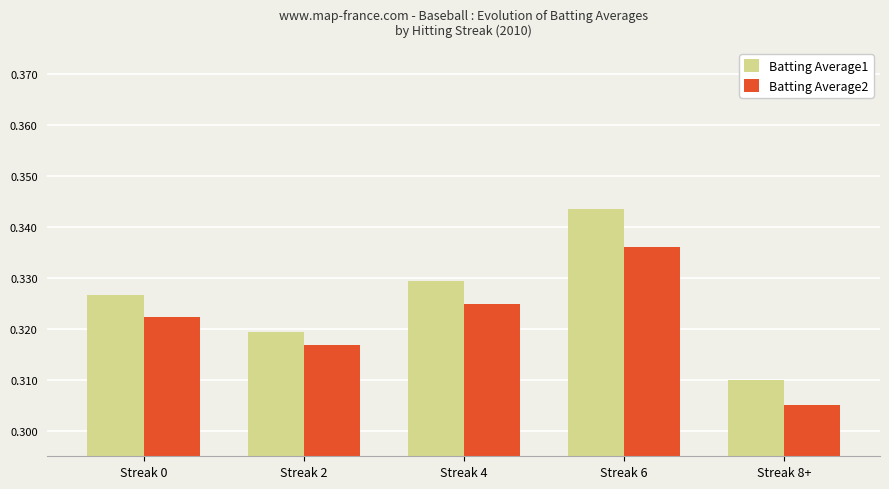

Which category has the highest value across all series?

Streak 6